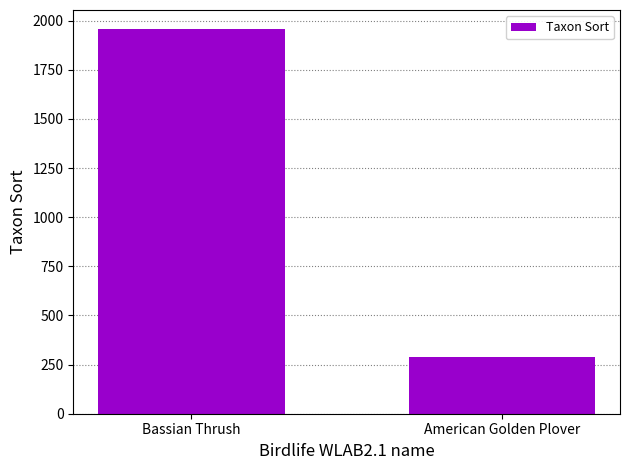

Are the bars horizontal?

No